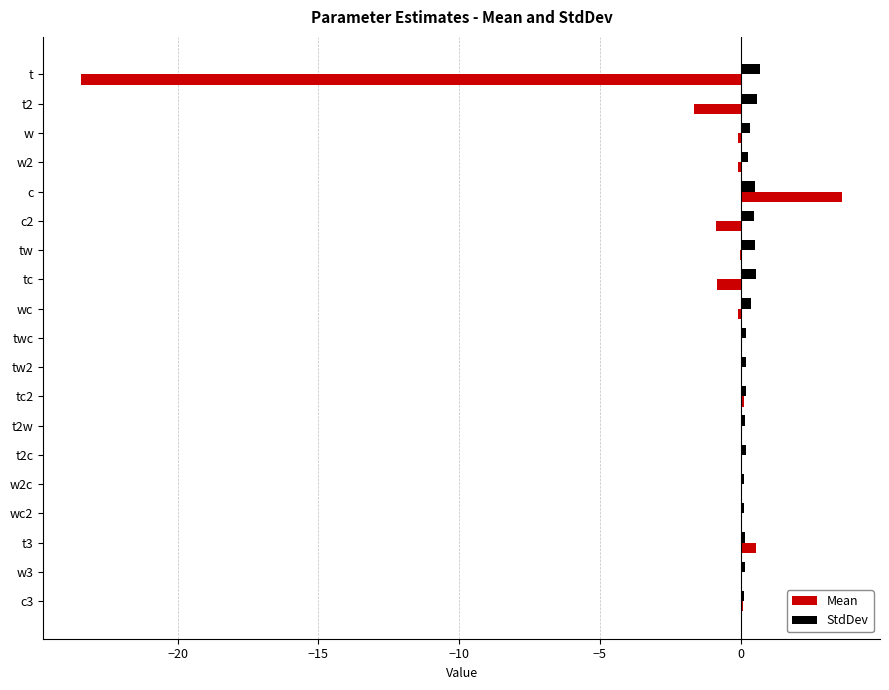

Which series has the largest total across all categories?

StdDev